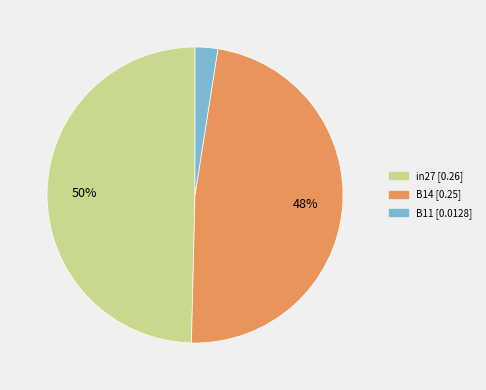

Count the number of slices in the pie.

3